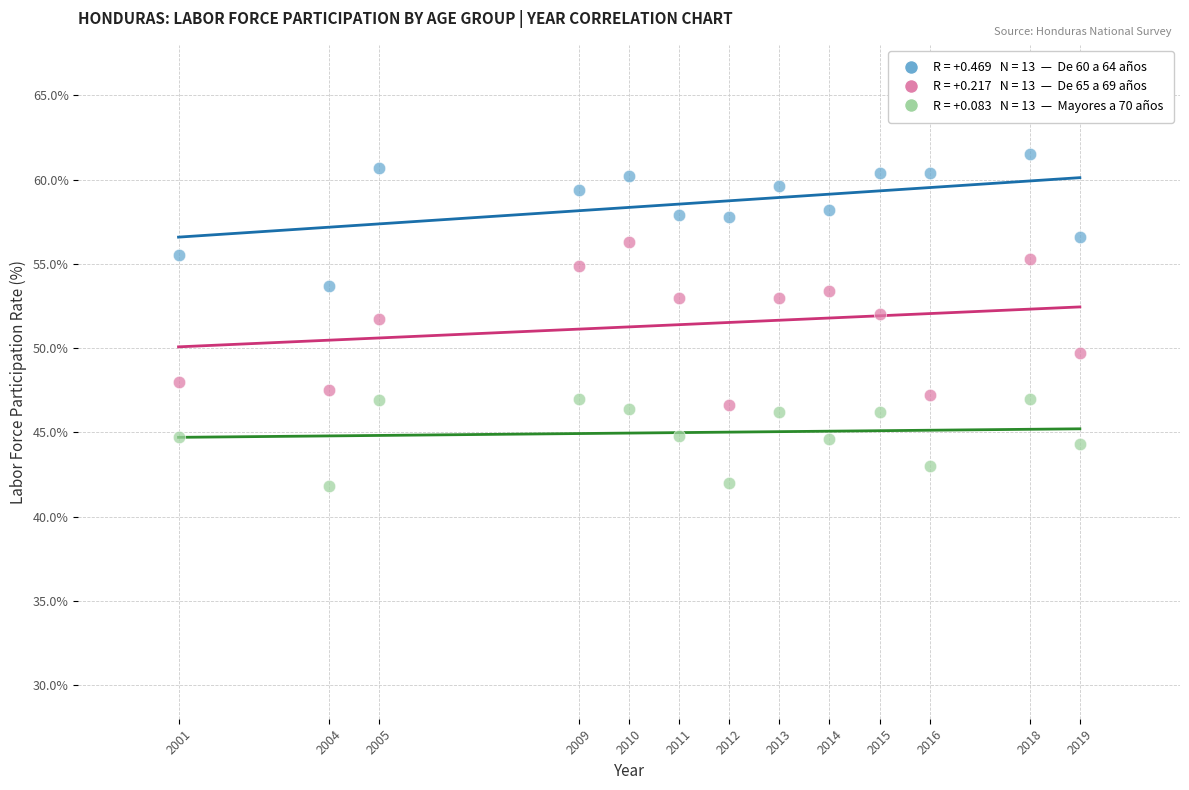

Across all data points, what is the range of X values (max minus min)?

18.0